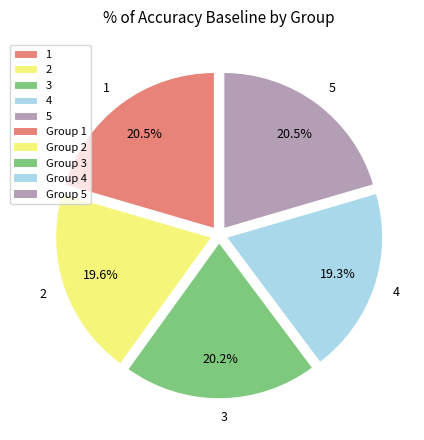

Does 1 represent more than half of the total?

No